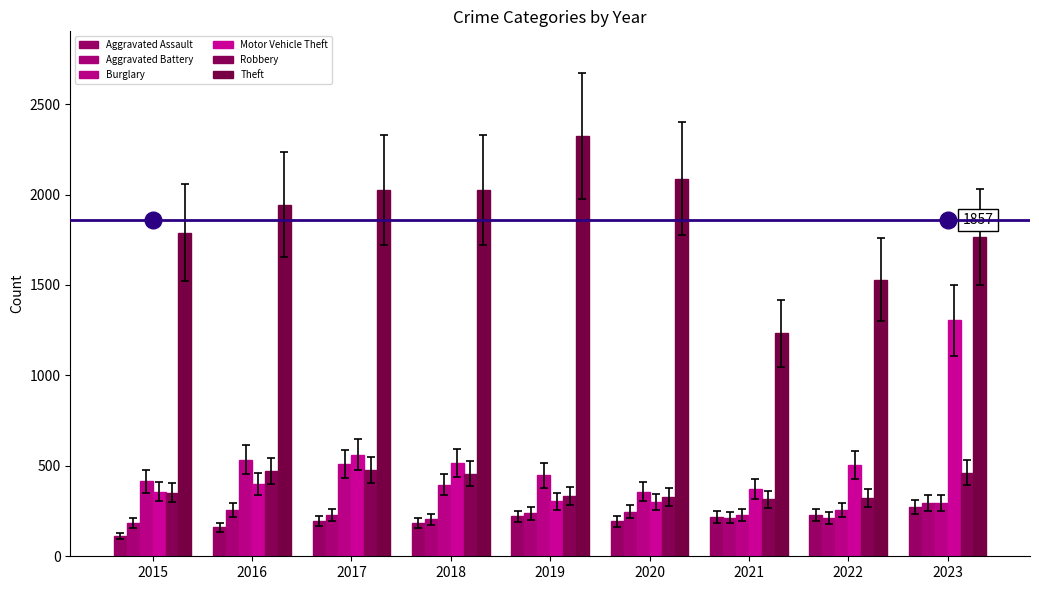

The value of Aggravated Assault at 2020 is 193. True or false?

True